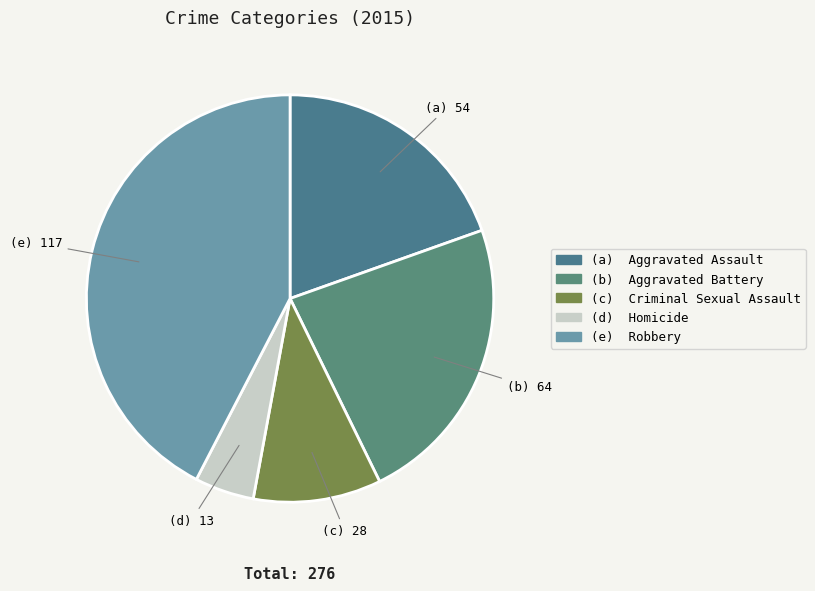

How many segments does this pie chart have?

5